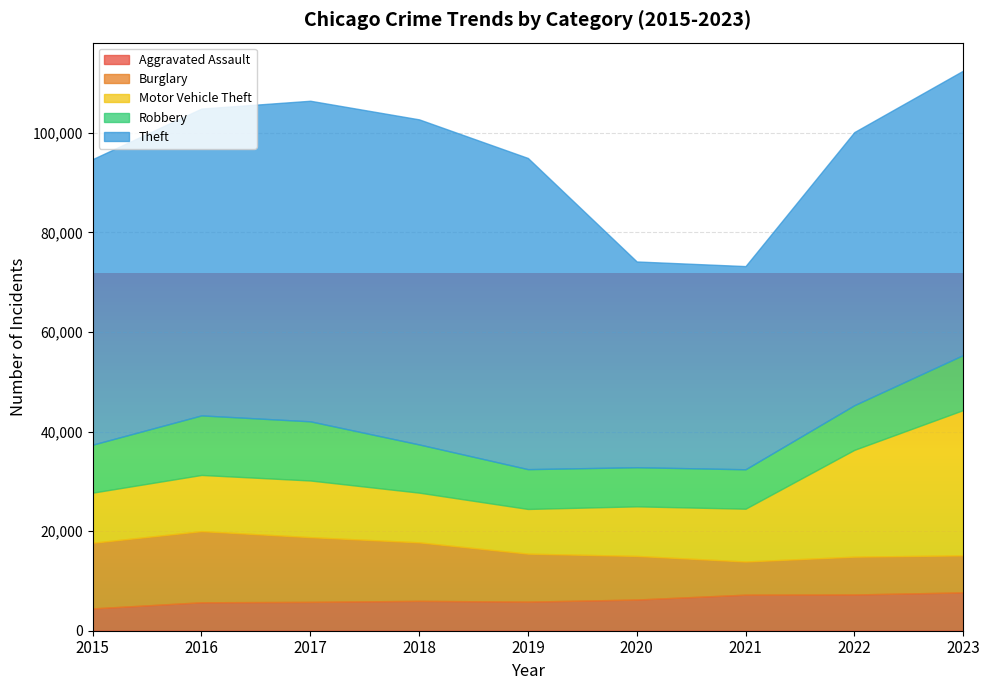

Rank the categories by Theft value from highest to lowest.

2018, 2017, 2019, 2016, 2015, 2023, 2022, 2020, 2021